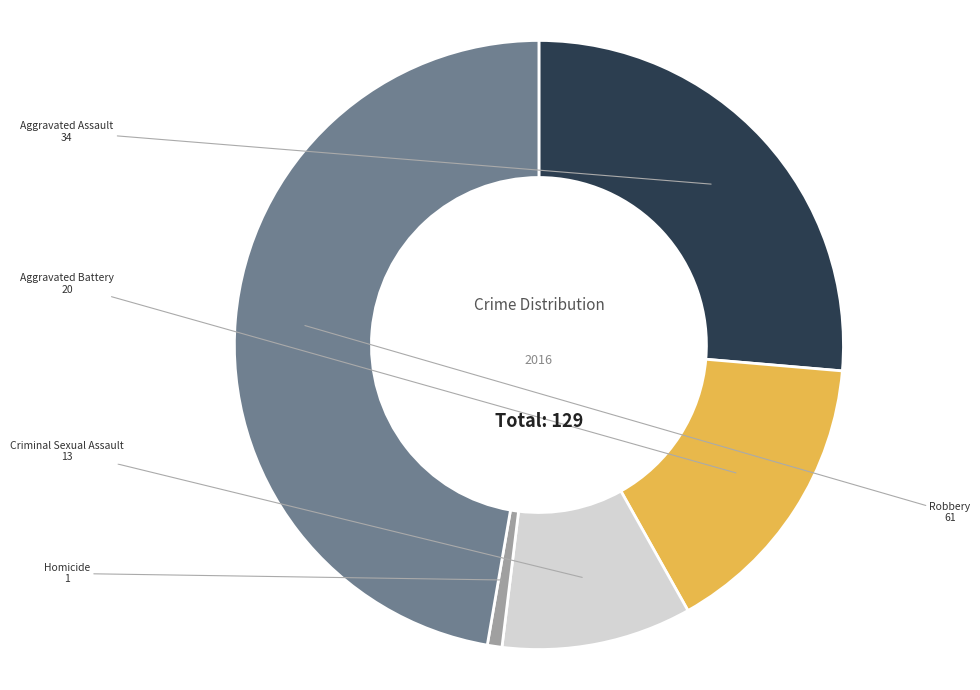

Do Homicide and Aggravated Assault together represent more than half of the pie?

No